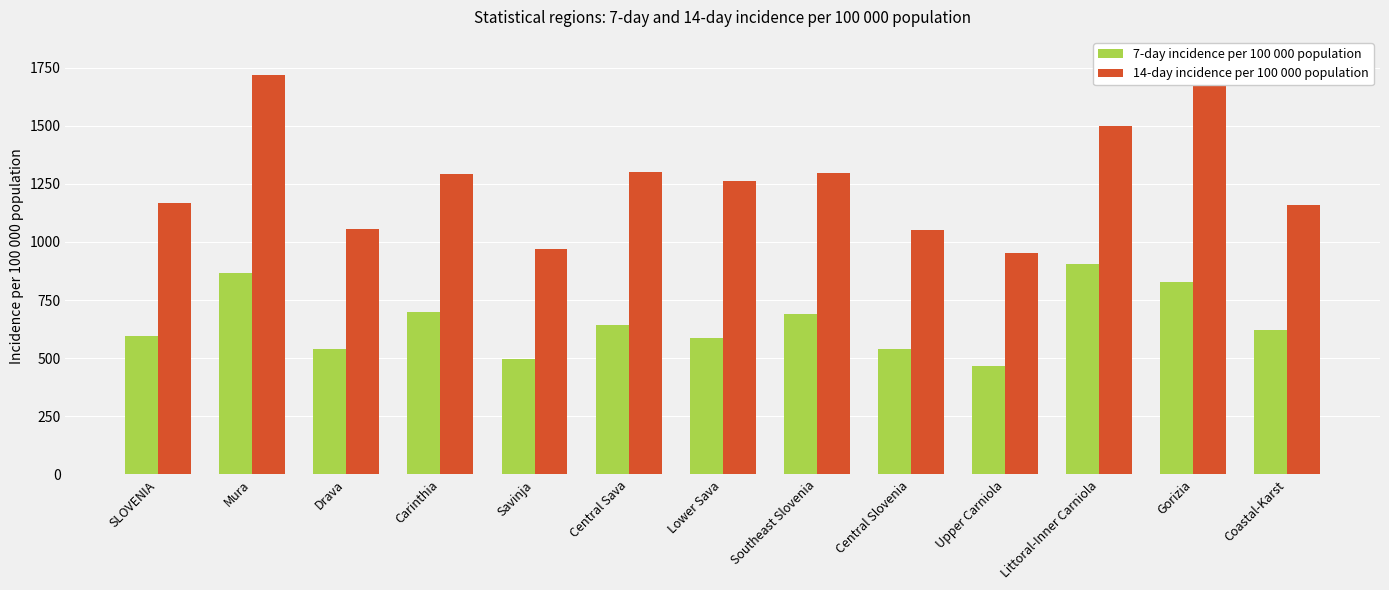

Rank the series at Littoral-Inner Carniola from lowest to highest value.

7-day incidence per 100 000 population, 14-day incidence per 100 000 population